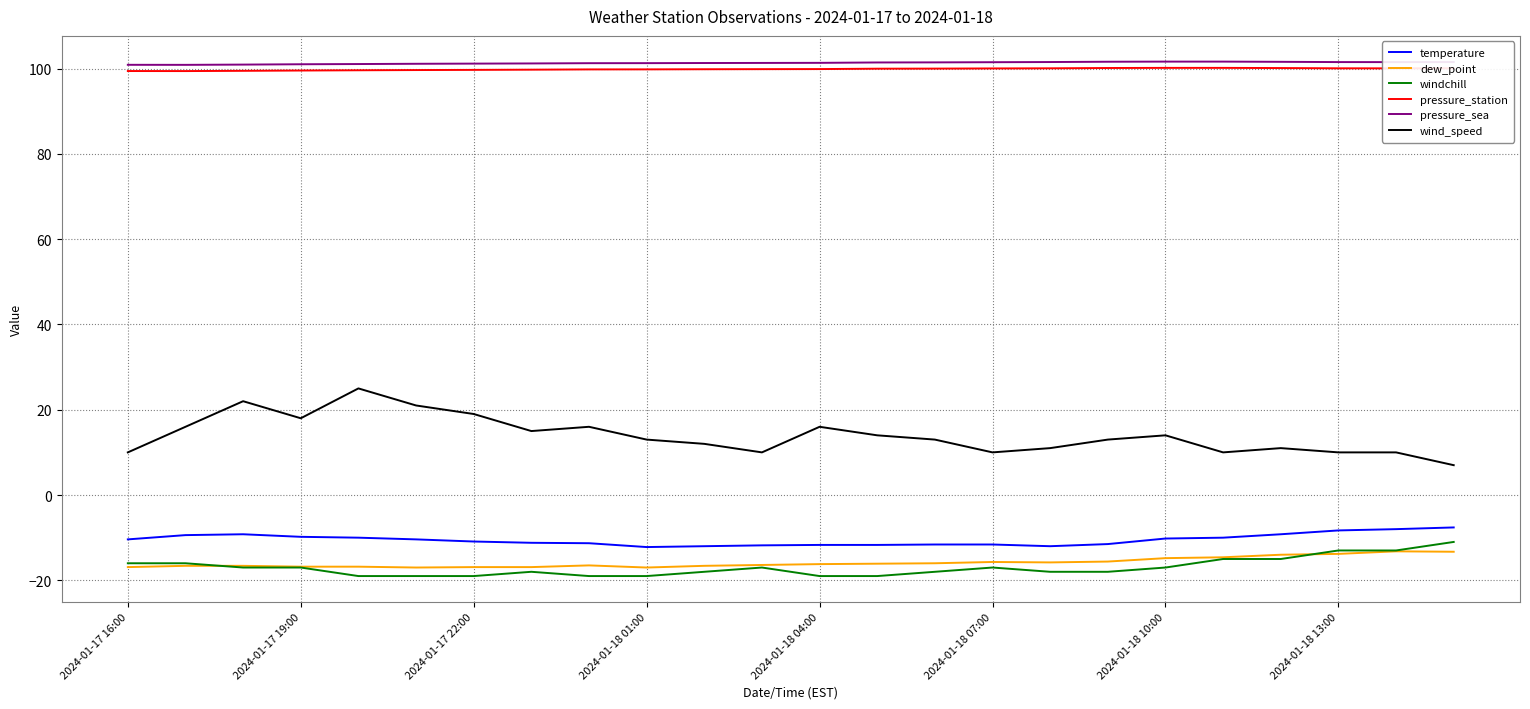

What is the minimum value shown in the chart?

-19.0